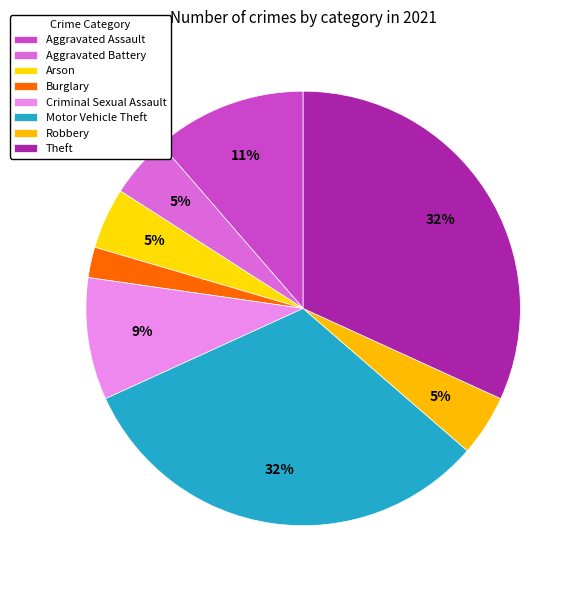

How many segments does this pie chart have?

8